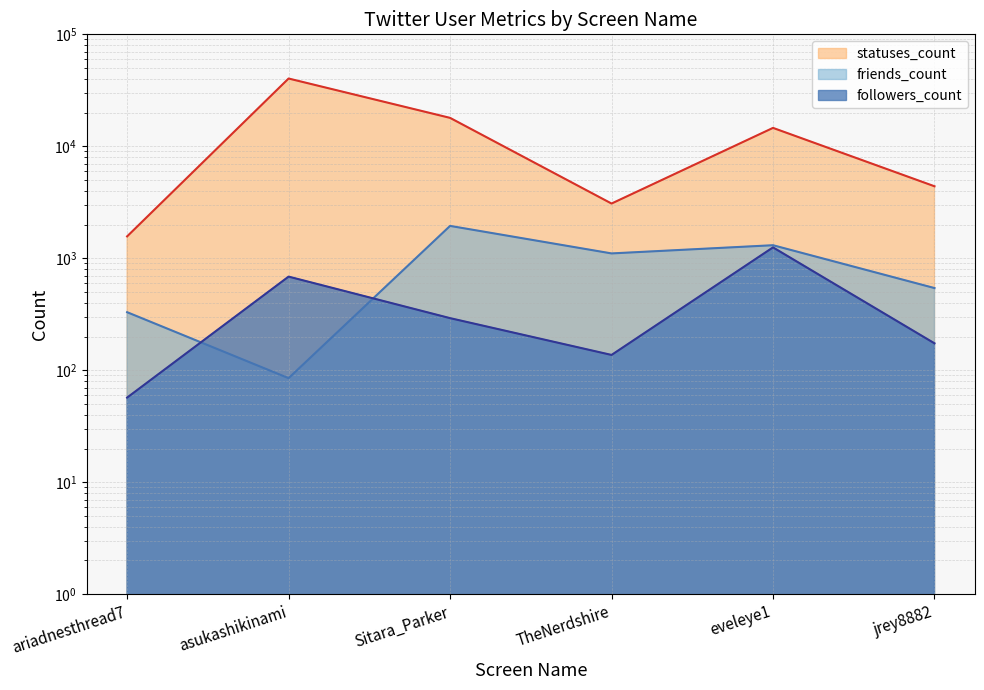

What is the label of the 1st point from the left?

ariadnesthread7